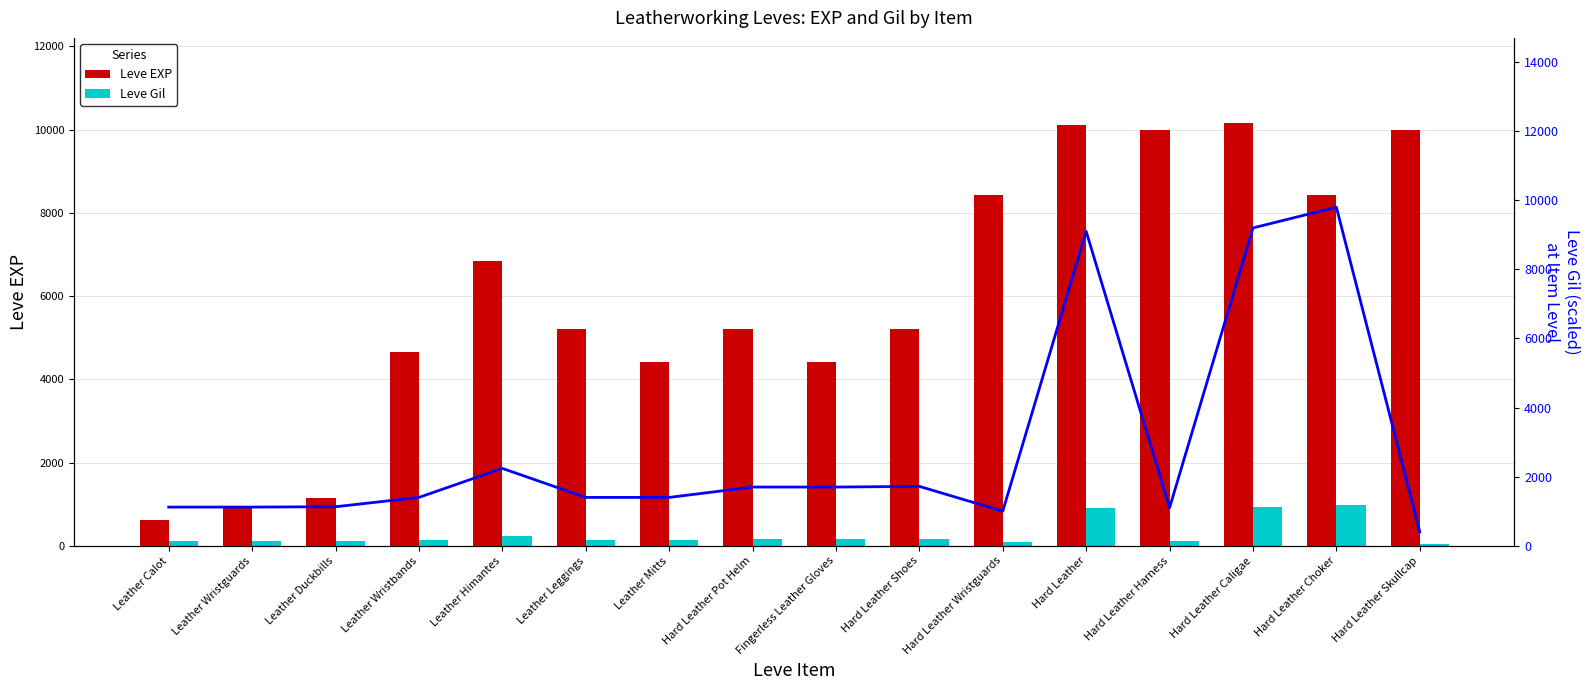

What position from the right is Leather Wristguards?

15